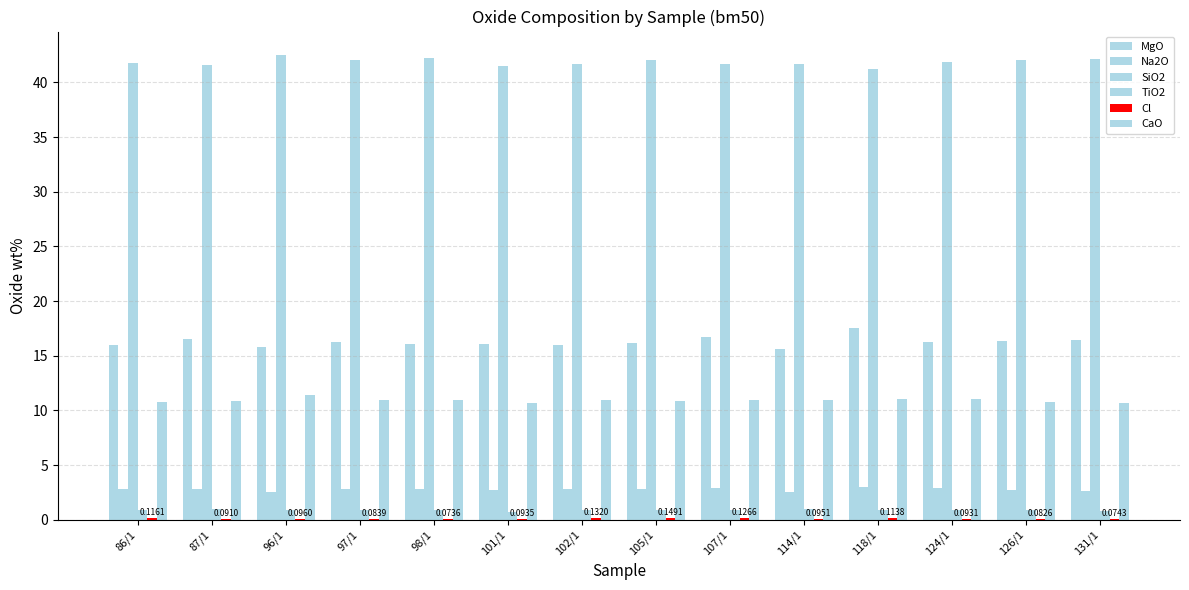

List the labels in order of CaO value, smallest first.

101/1, 131/1, 126/1, 86/1, 87/1, 105/1, 102/1, 97/1, 98/1, 107/1, 114/1, 118/1, 124/1, 96/1